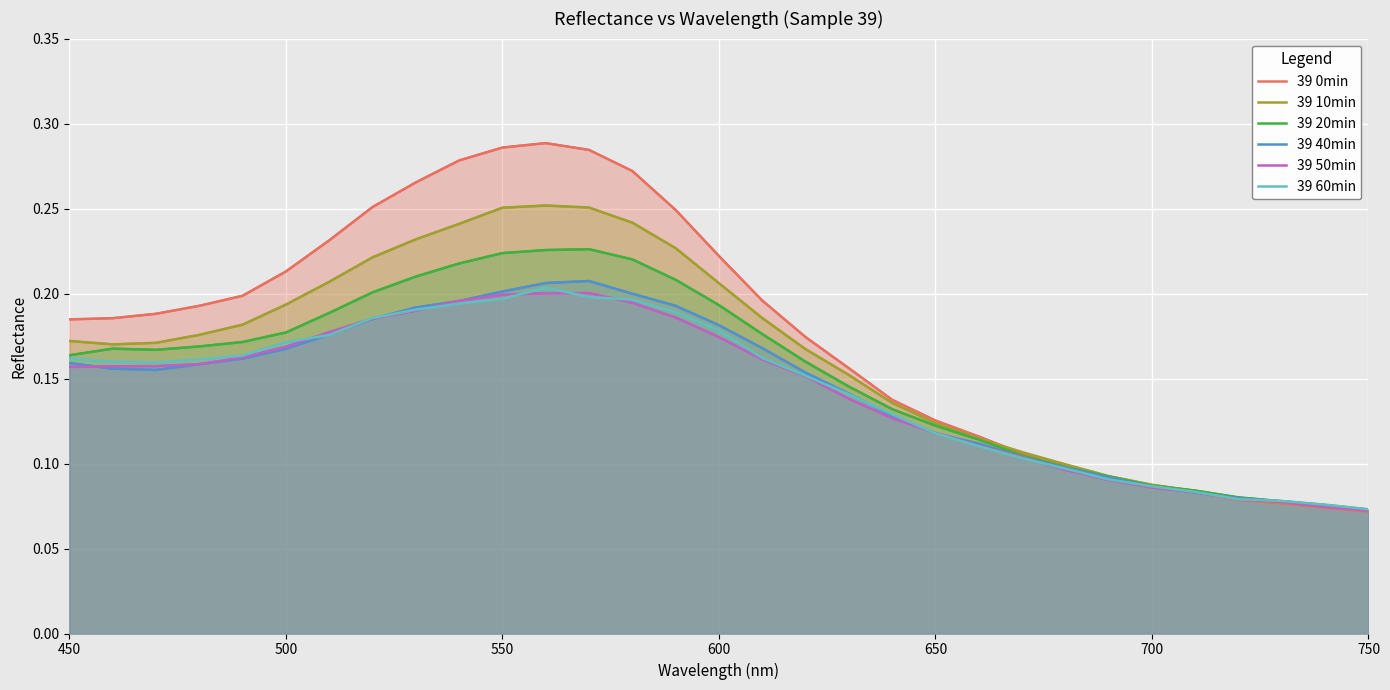

What is the minimum value for 39 10min?

0.1